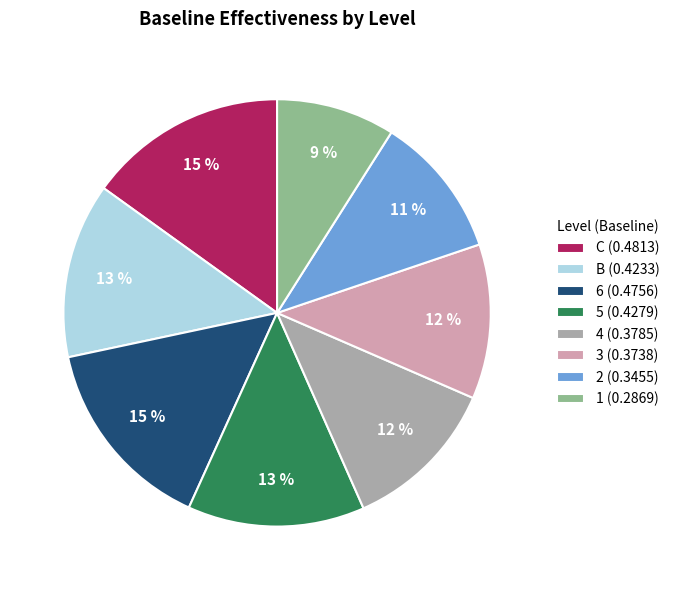

Between 1 (0.2869) and B (0.4233), which is larger?

B (0.4233)